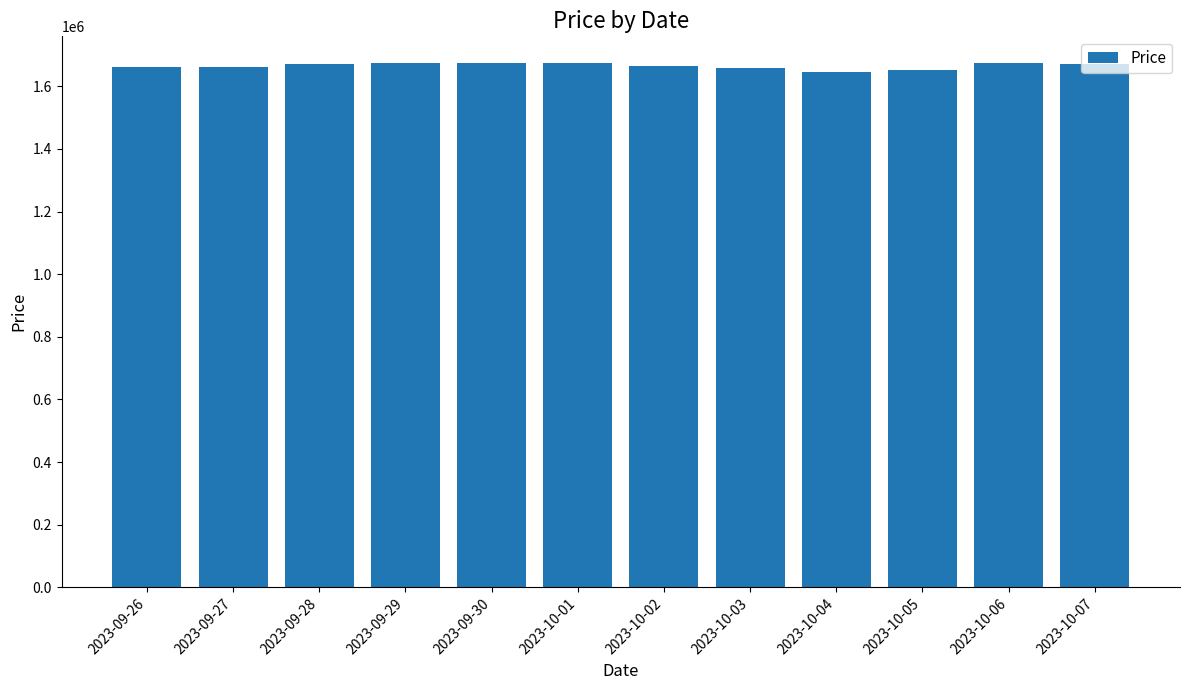

How many values are below 1672000?

6